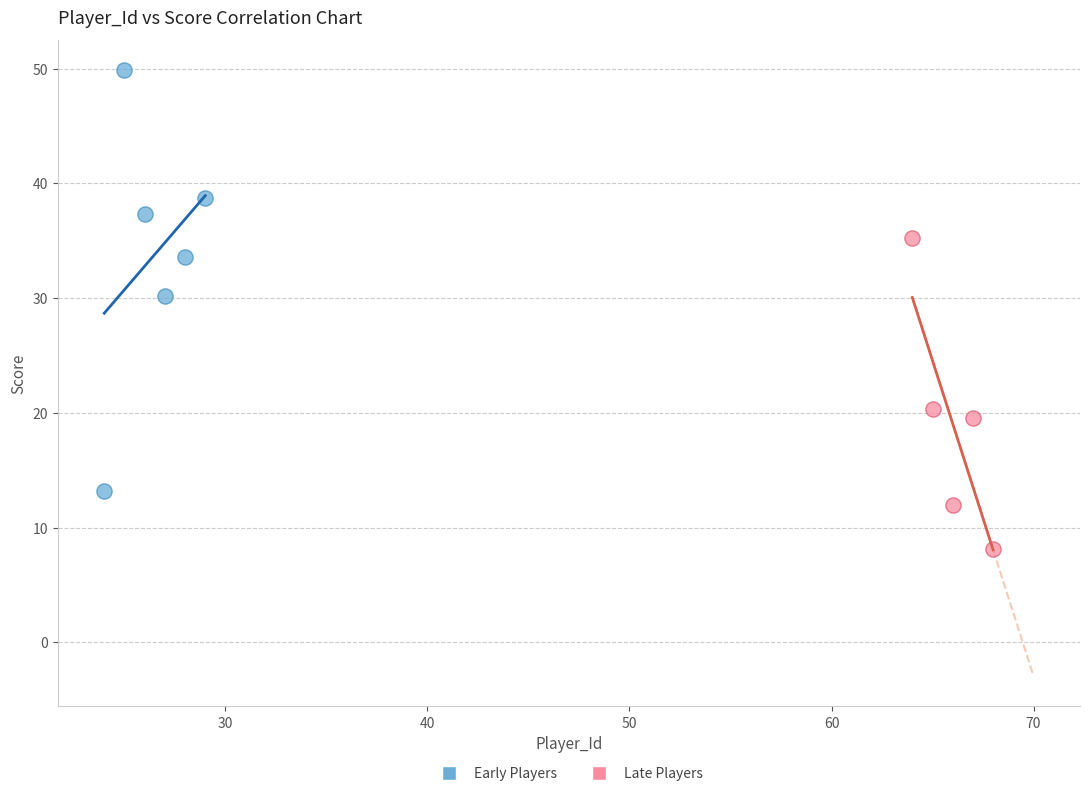

Which series contains the lowest Y value?

Late Players